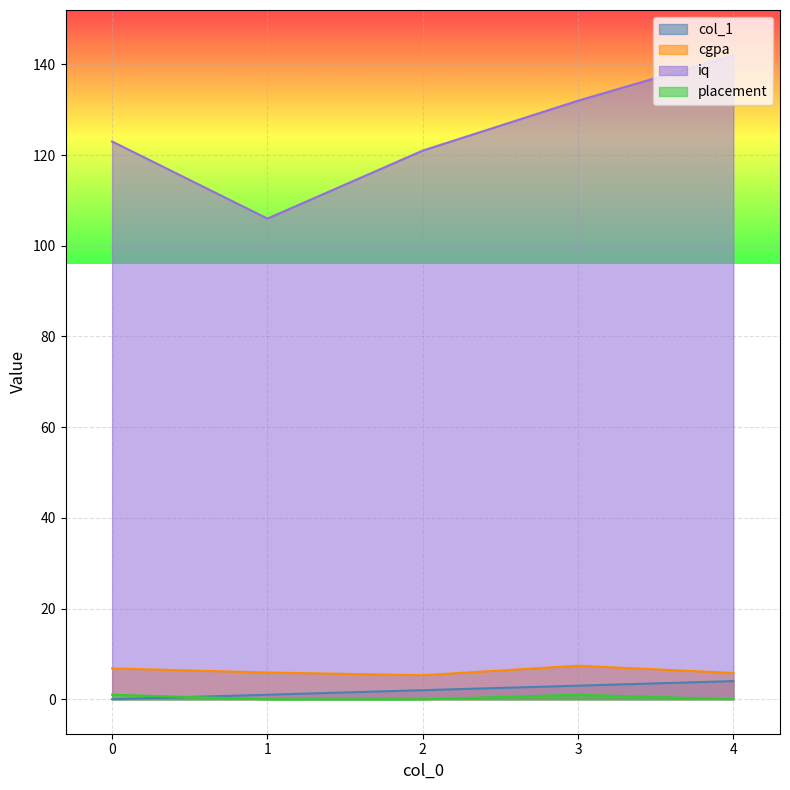

Between 0 and 3, which series saw the biggest shift?

iq